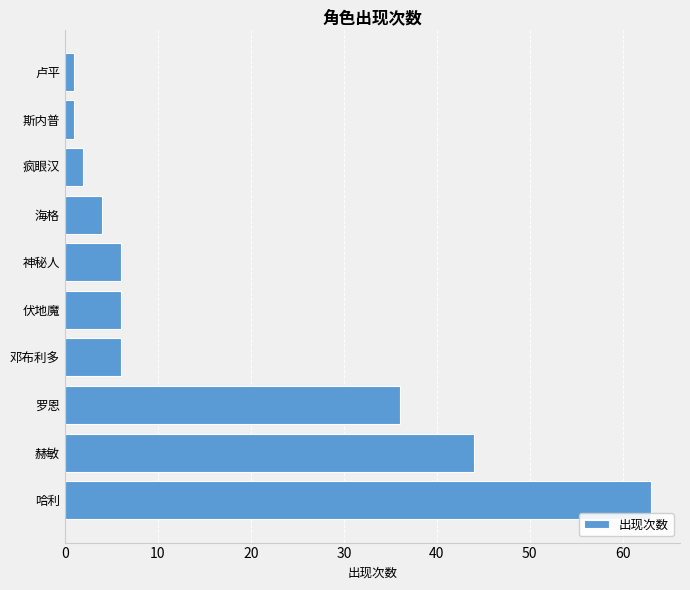

What is the average value?

17